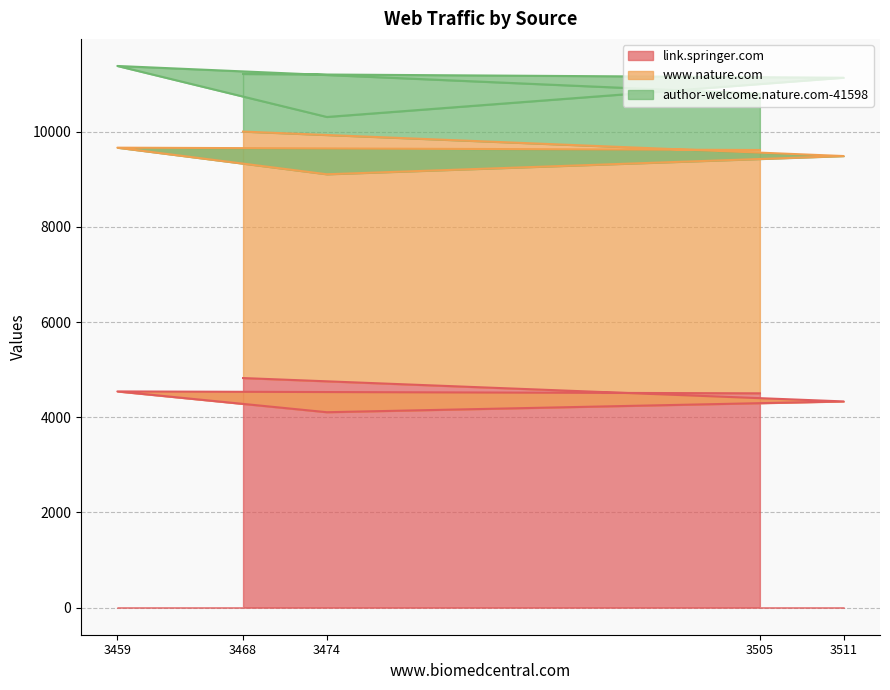

Reading right to left, extract all data points from this chart.

link.springer.com: 3468=4825	3511=4334	3474=4107	3459=4544	3505=4504
www.nature.com: 3468=5180	3511=5157	3474=5001	3459=5123	3505=5114
author-welcome.nature.com-41598: 3468=1210	3511=1646	3474=1204	3459=1717	3505=1182